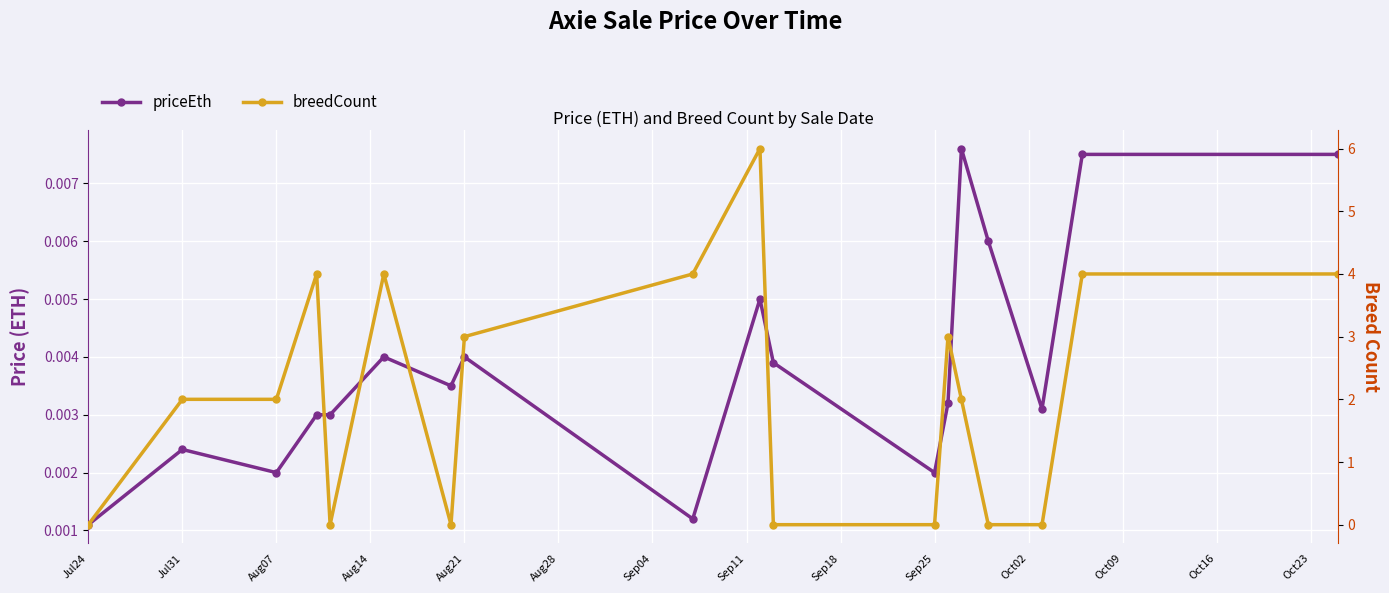

Which category has the lowest value in the priceEth series?

Jul24